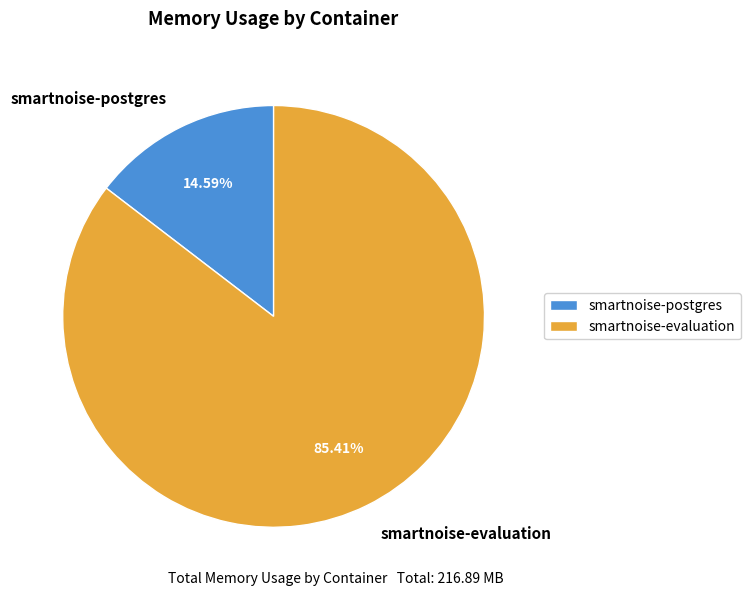

Count the number of slices in the pie.

2